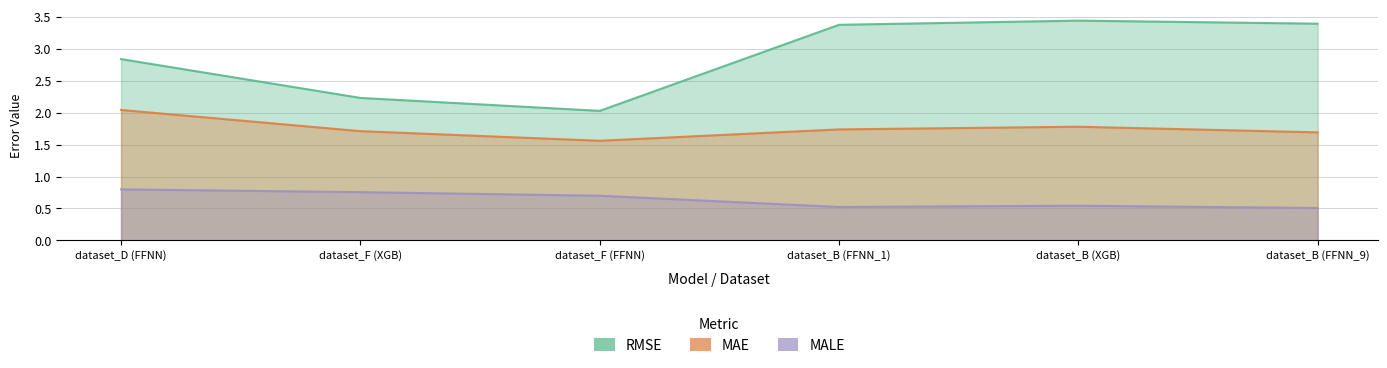

What is the difference between the MAE values at dataset_F (XGB) and dataset_D (FFNN)?

0.3